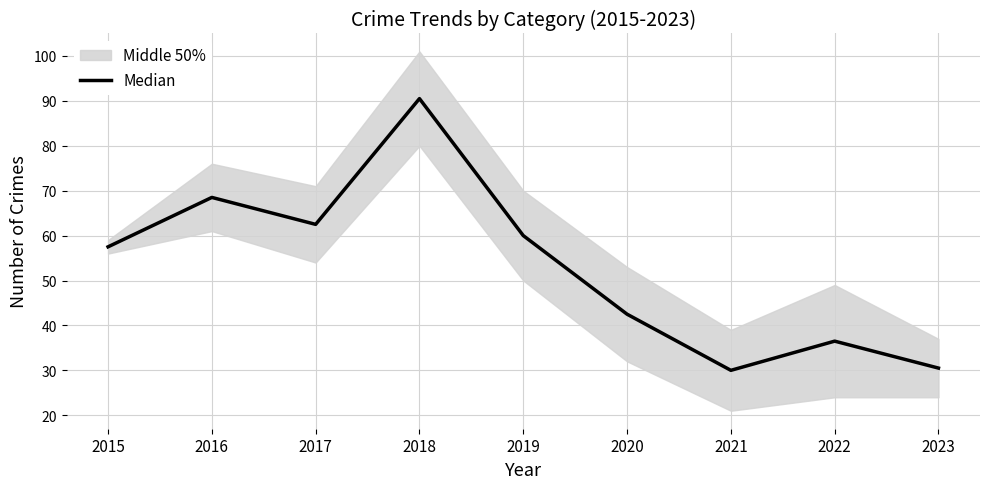

Where does the data first go above 57?

2015